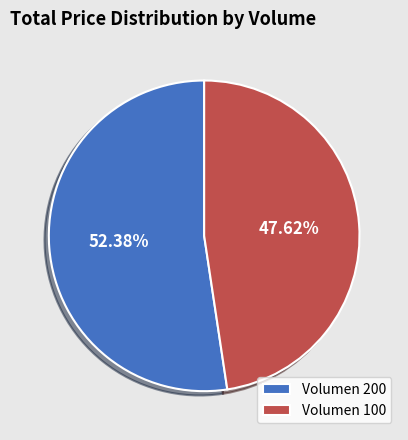

Rank the categories by value from highest to lowest.

Volumen 200, Volumen 100